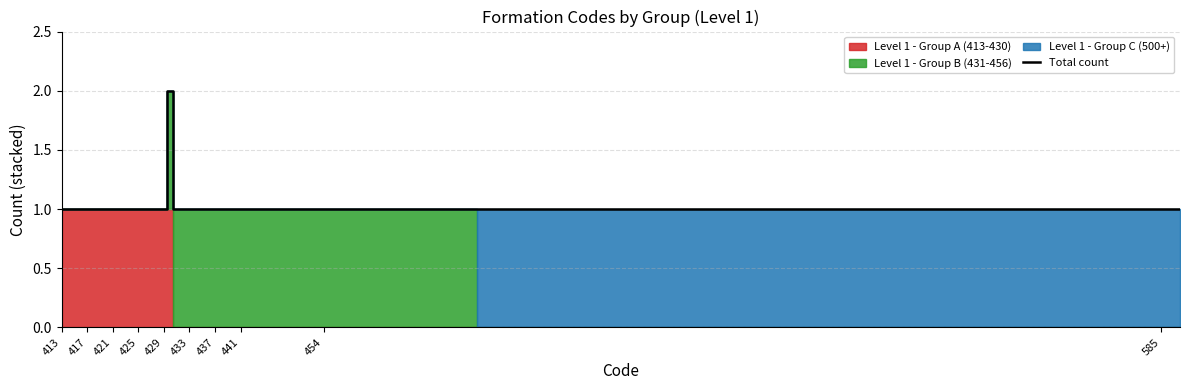

The value of Total count at 413 is 2. True or false?

False